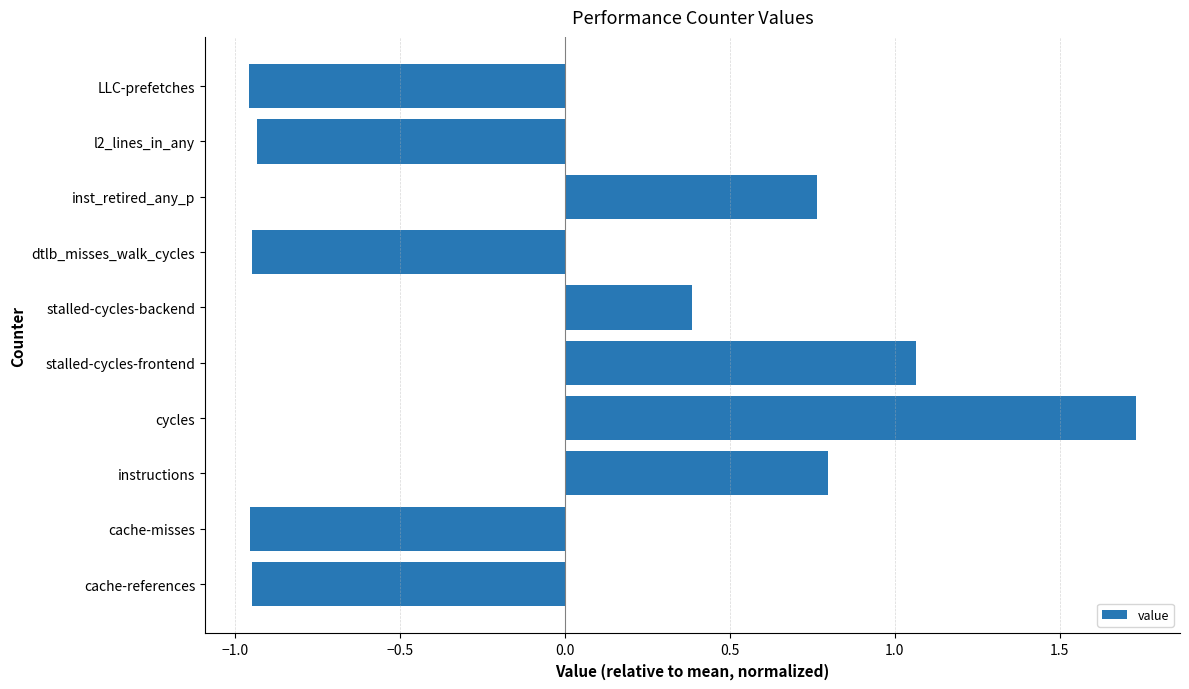

What is the difference between the values at cache-misses and cycles?

2.7